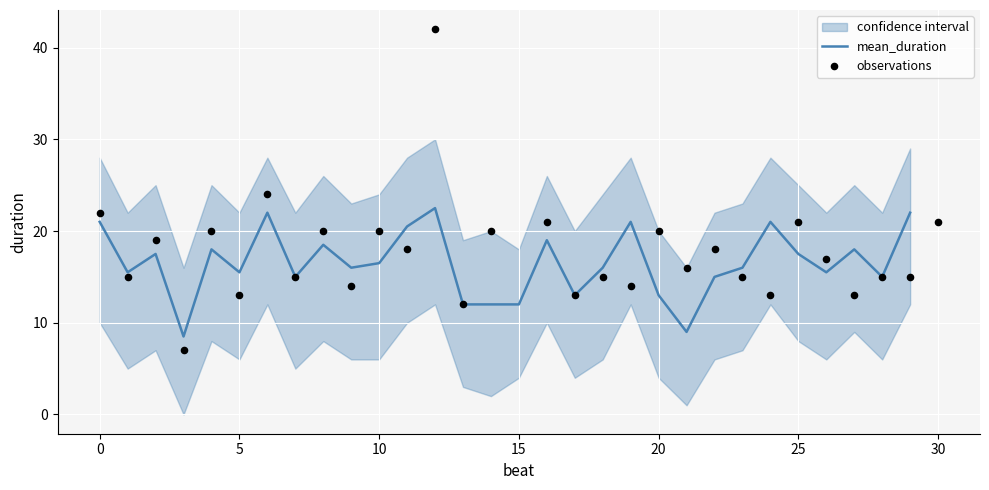

At which category is the sum across all series the highest?

12